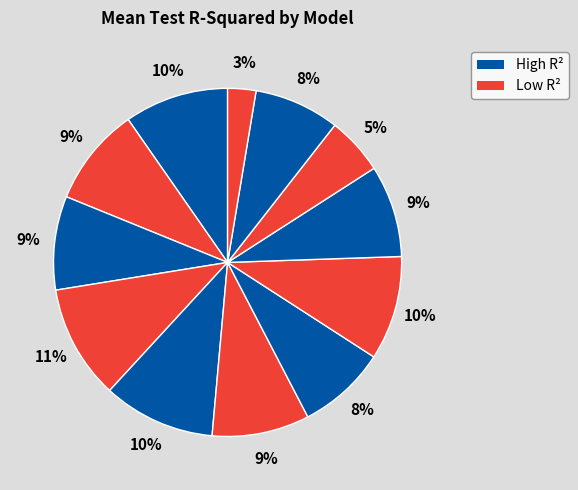

How many segments does this pie chart have?

12